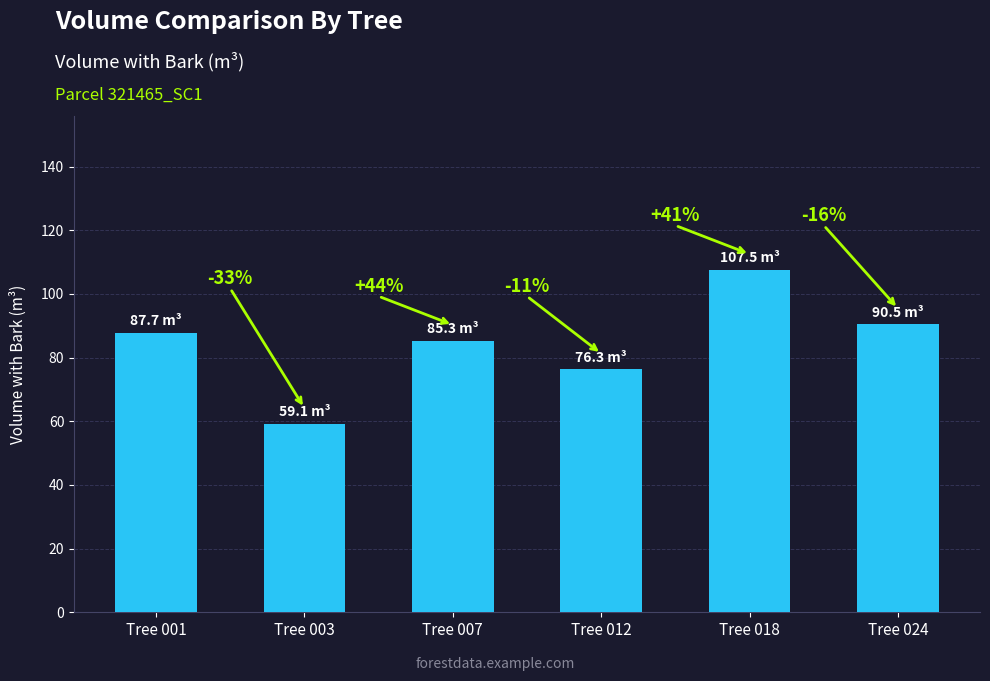

What is the sum of all values?

506.4